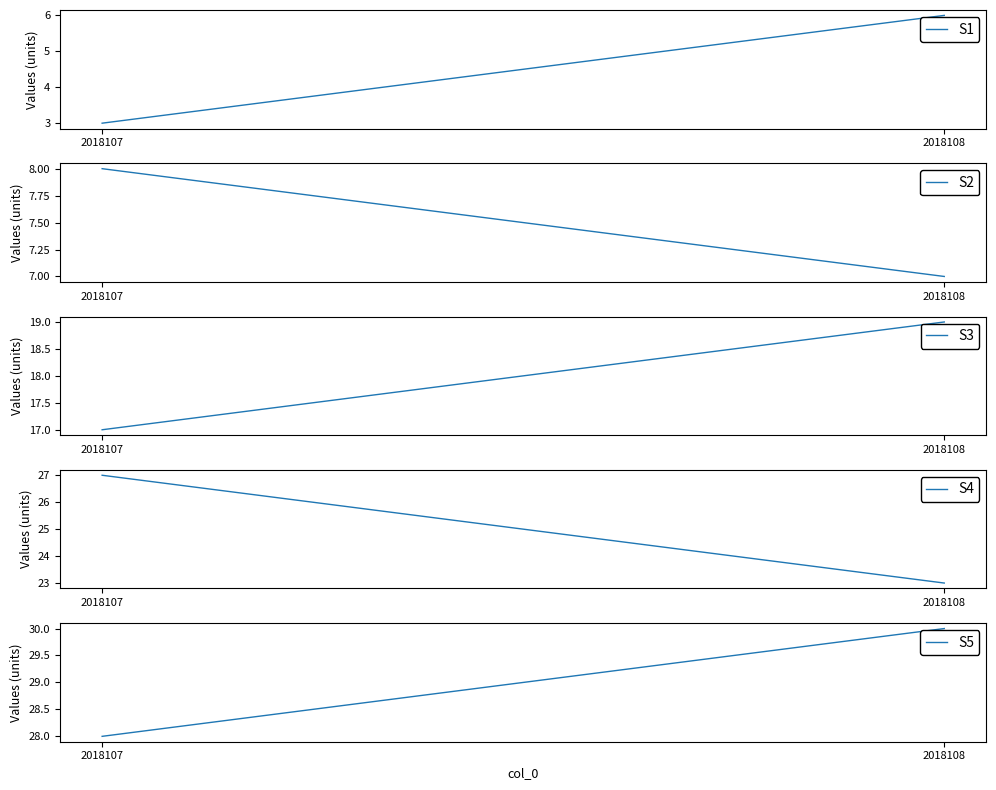

List the series in order of their peak value, lowest first.

col_1, col_2, col_4, col_5, col_6